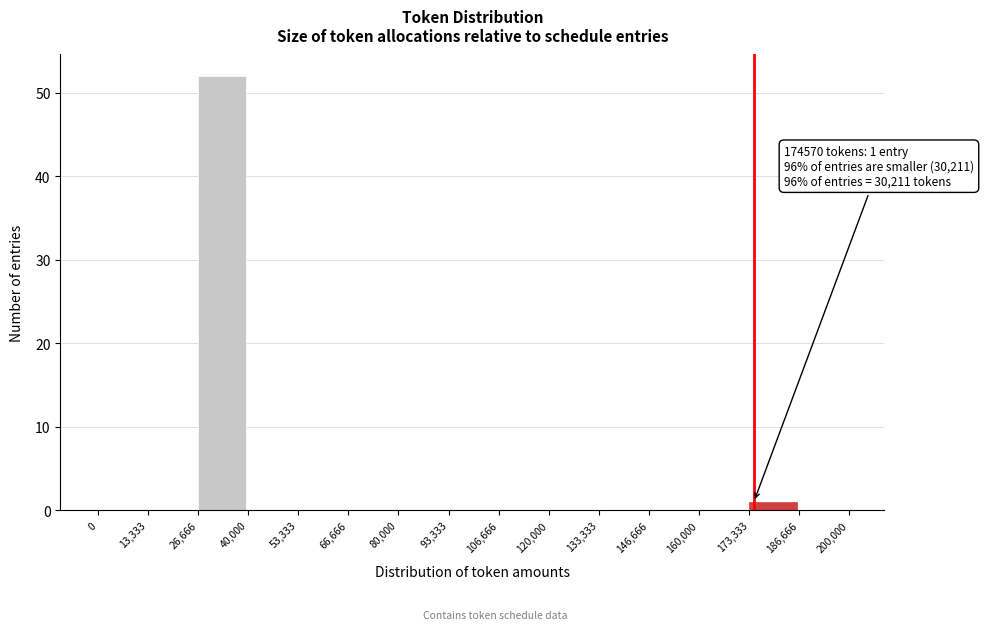

Which range on the x-axis has the tallest bar?

26,666 to 40,000